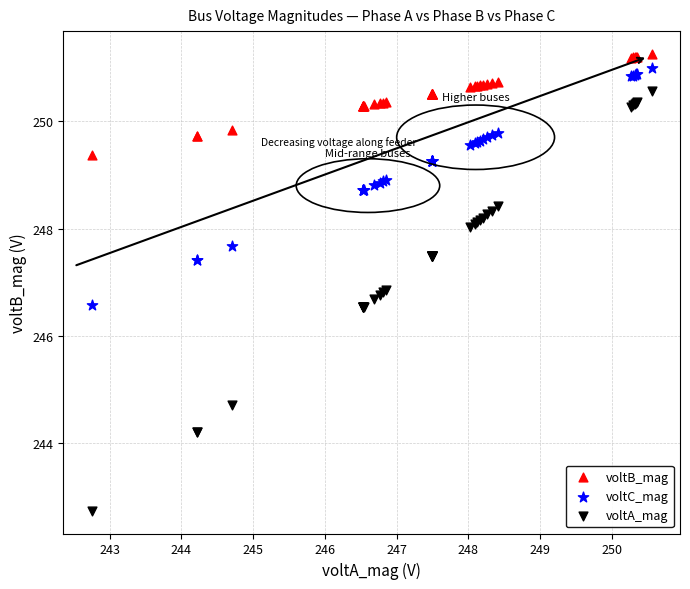

Which series has the largest Y range (max minus min)?

voltA_mag